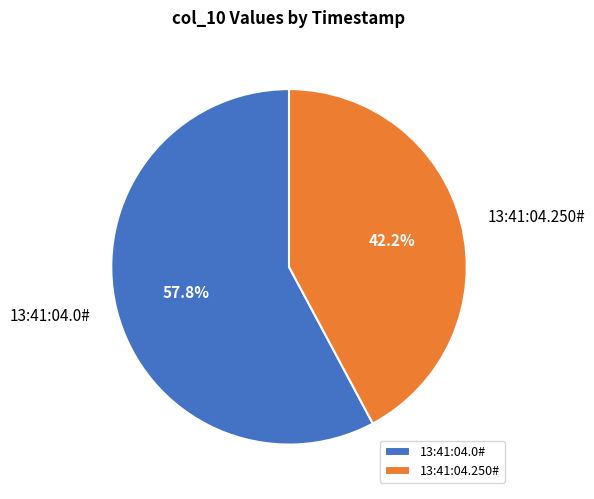

To the nearest percent, what is the difference between the largest and smallest slice percentages?

16%